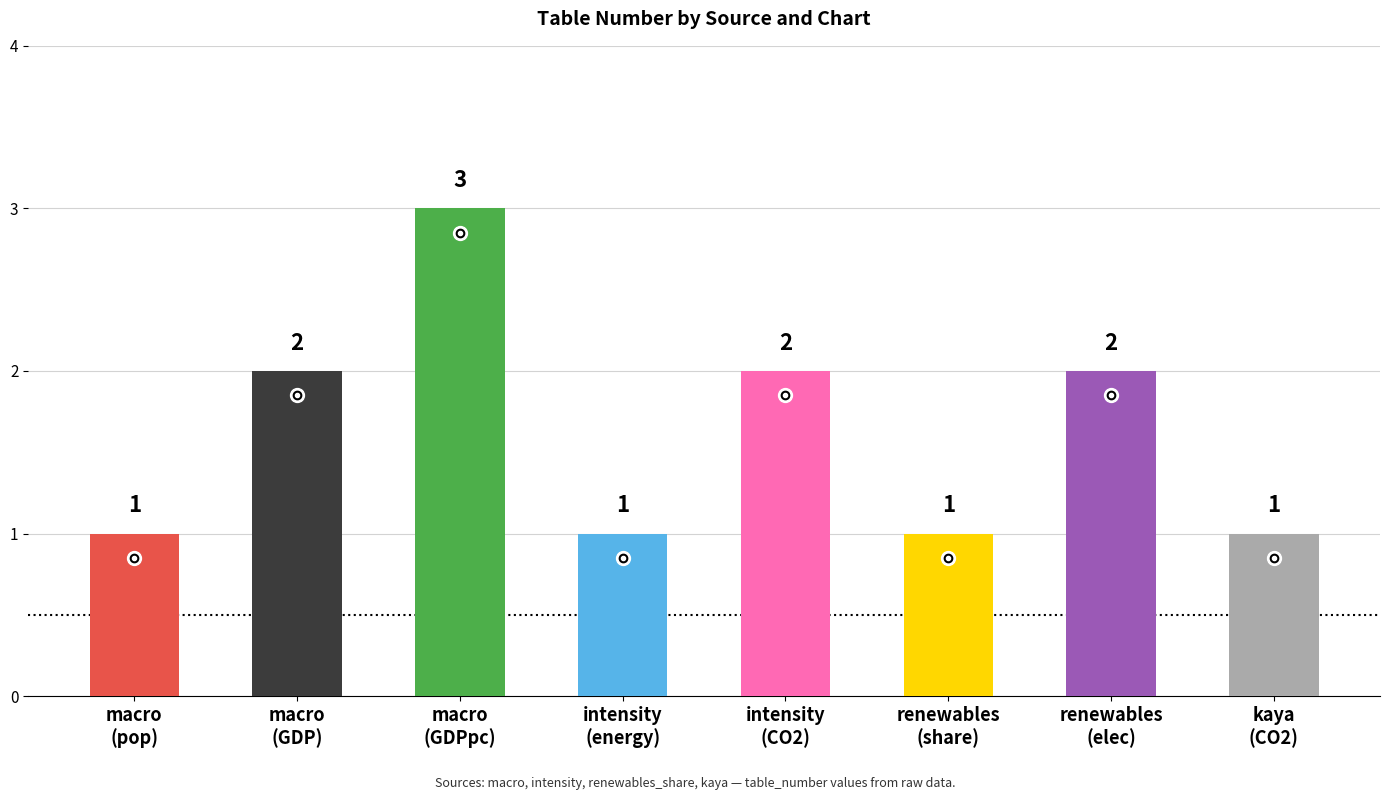

What is the ratio of the value at macro to the value at intensity?

1.0